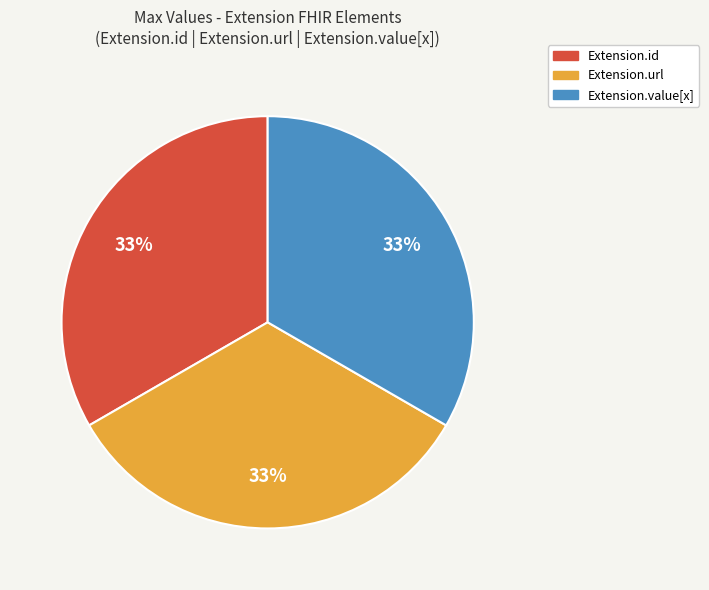

To the nearest percent, what is the average slice percentage?

33%